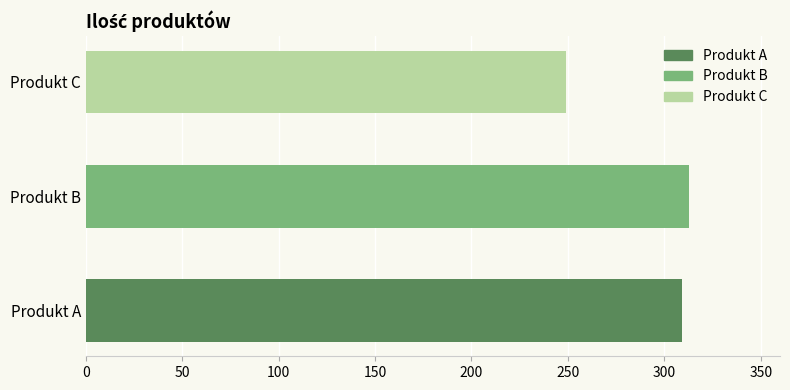

The value at Produkt B is 147. True or false?

False